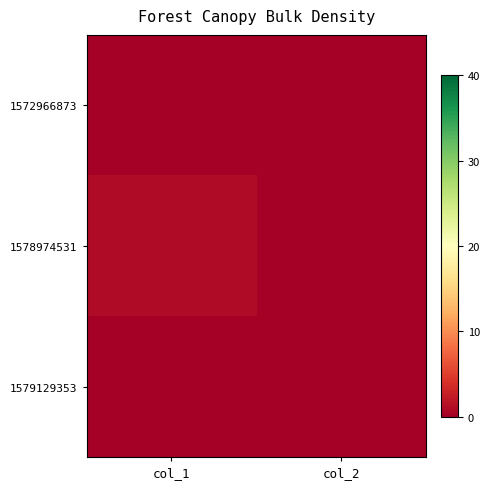

Which series has the widest spread of values?

1578974531